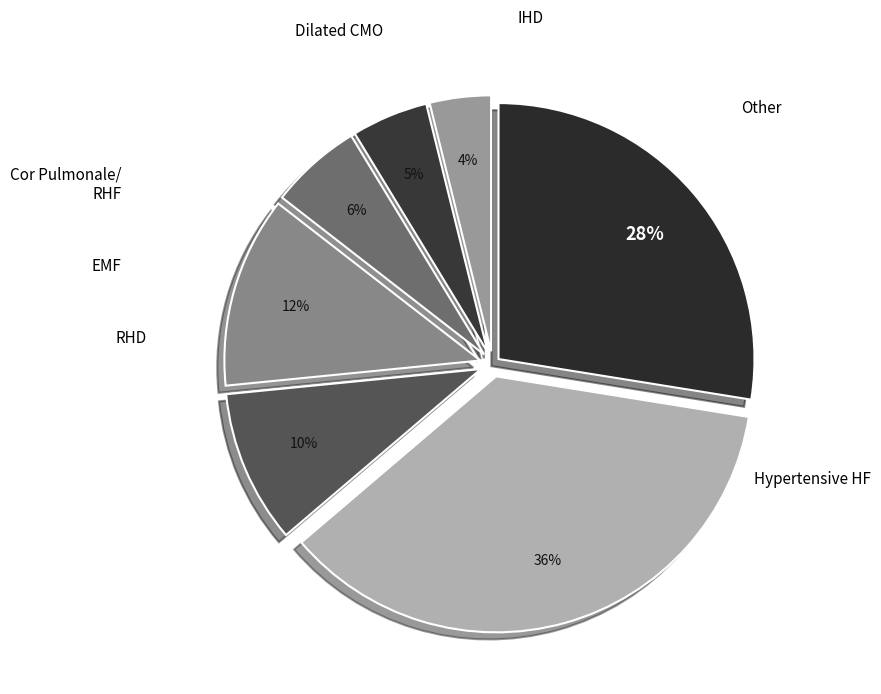

To the nearest percent, what is the difference between the largest and smallest slice percentages?

32%